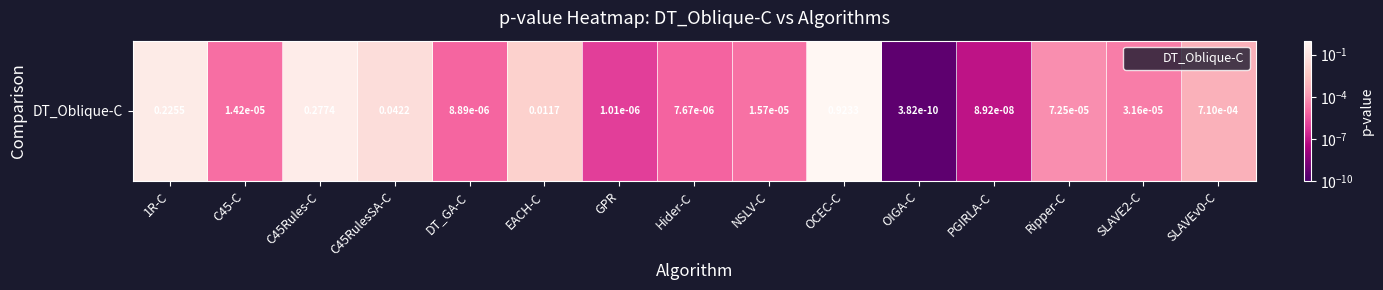

True or false: the data shows 0.3 at C45Rules-C.

True